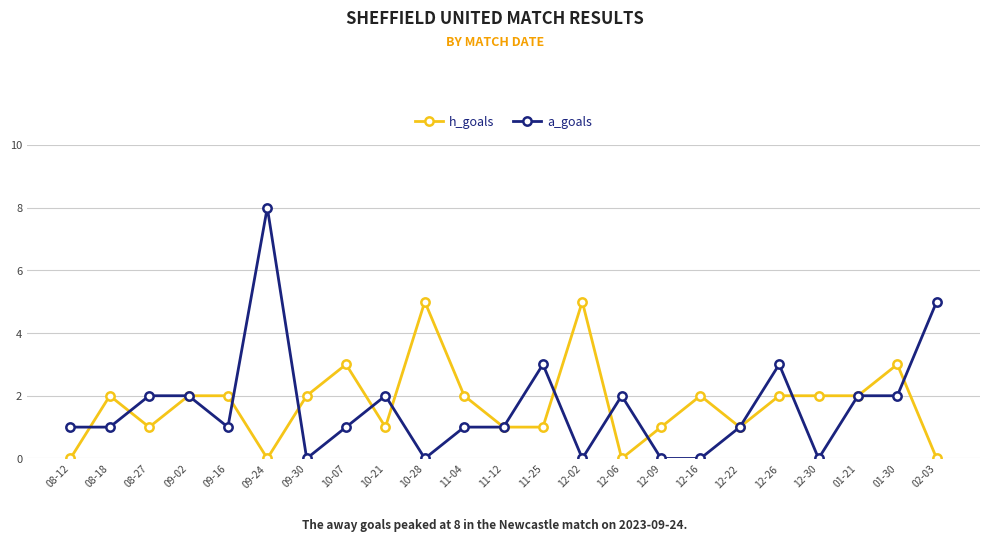

Between which two adjacent categories do a_goals and h_goals first intersect?

08-12 and 08-18